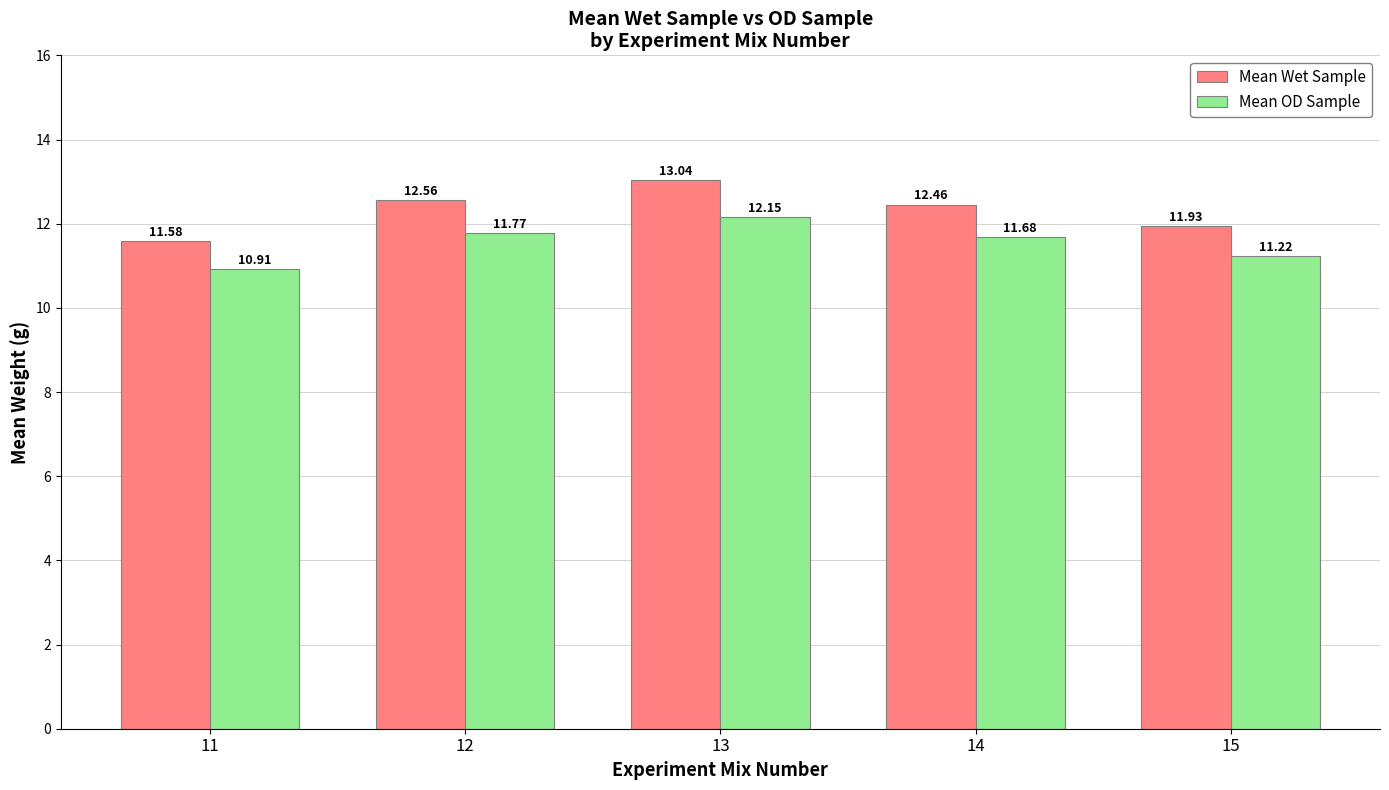

Rank the series at 11 from lowest to highest value.

Mean OD Sample, Mean Wet Sample